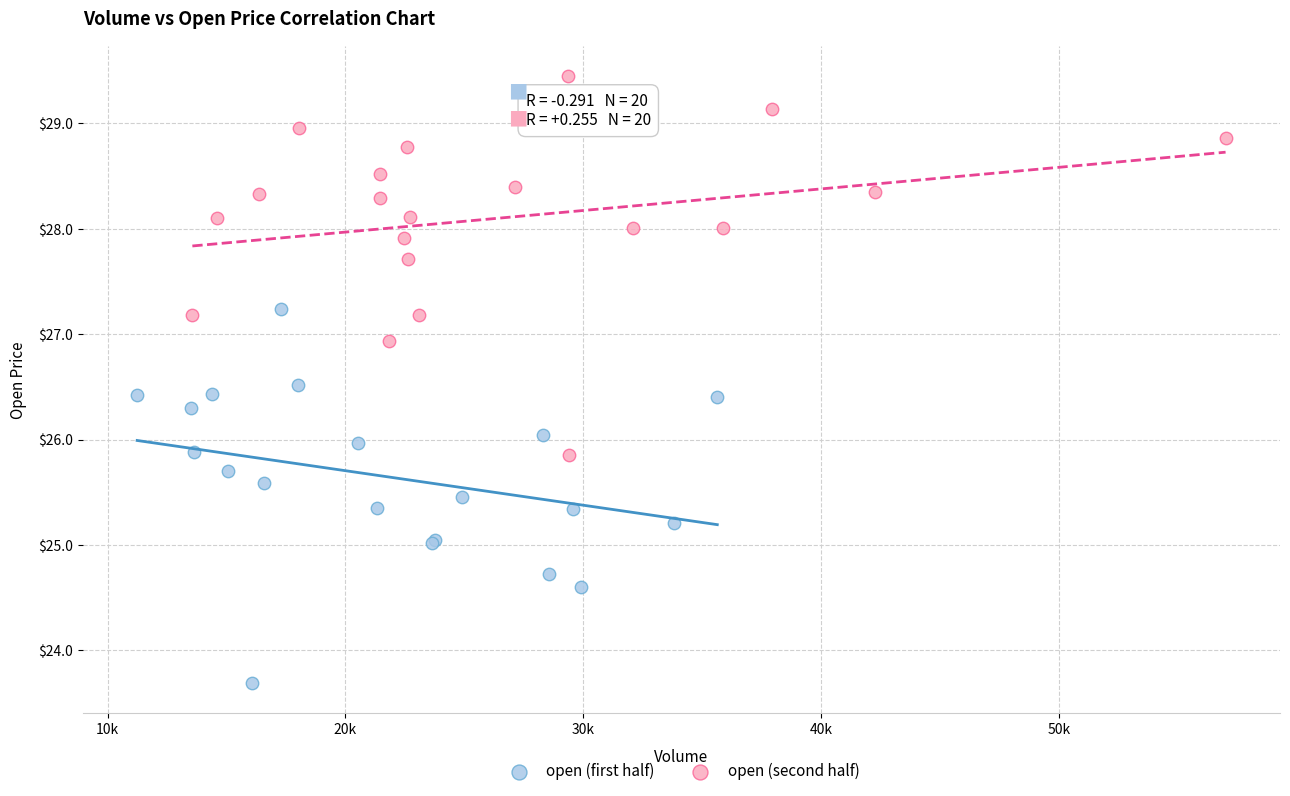

Which series reaches the maximum Y coordinate?

open (second half)